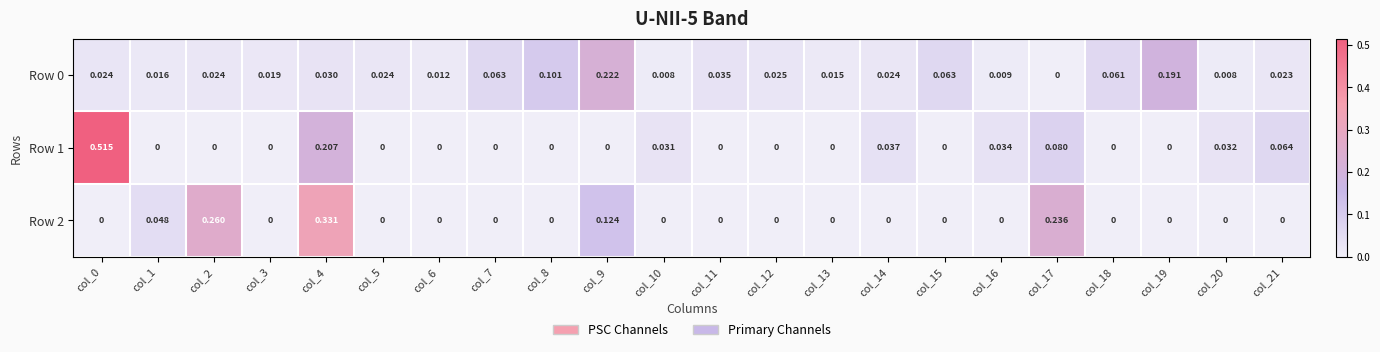

At col_1, list the series in order from largest to smallest.

Row 2, Row 0, Row 1